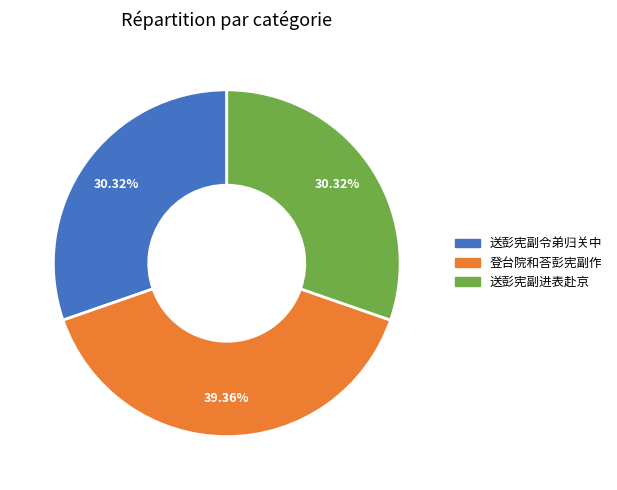

Combined, do 送彭宪副令弟归关中 and 登台院和荅彭宪副作 account for over 50%?

Yes